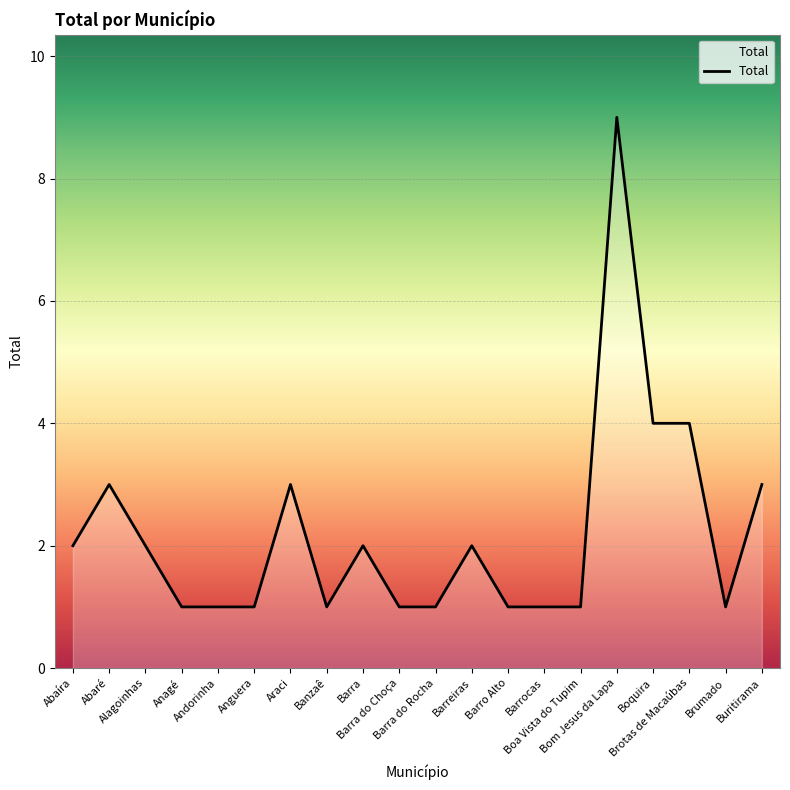

The value at Boquira is 2. True or false?

False